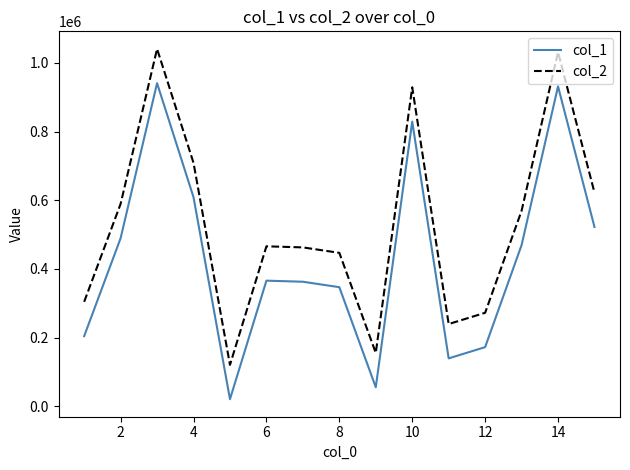

What is the difference between the second highest and second lowest values in the col_2 series?

875959